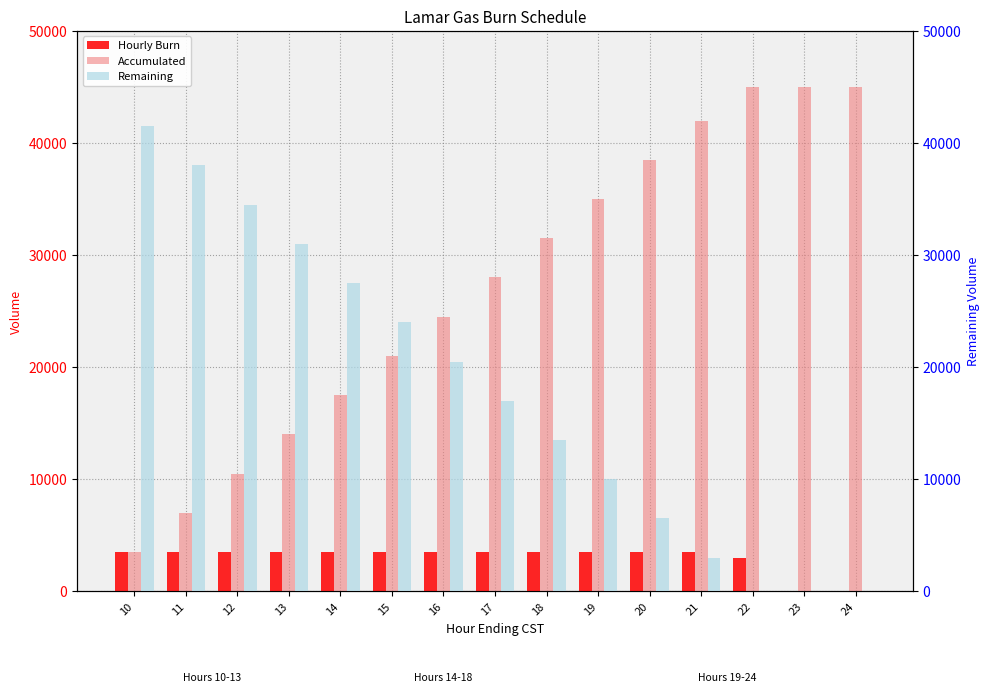

What is the average value of the Hourly Burn series?

3000